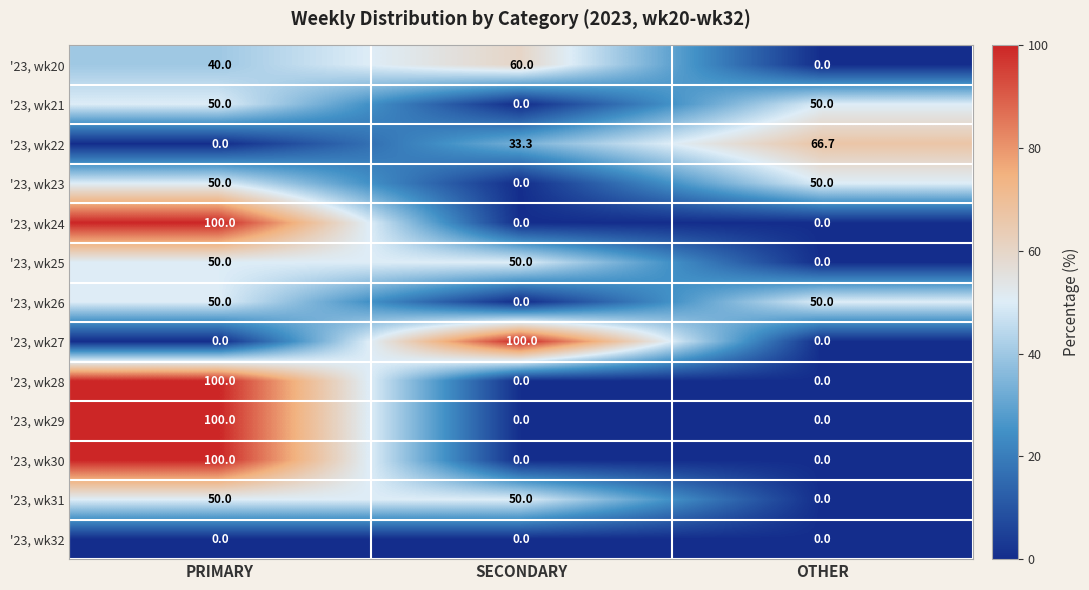

Is it true that '23, wk29 equals 149.5 at PRIMARY?

False